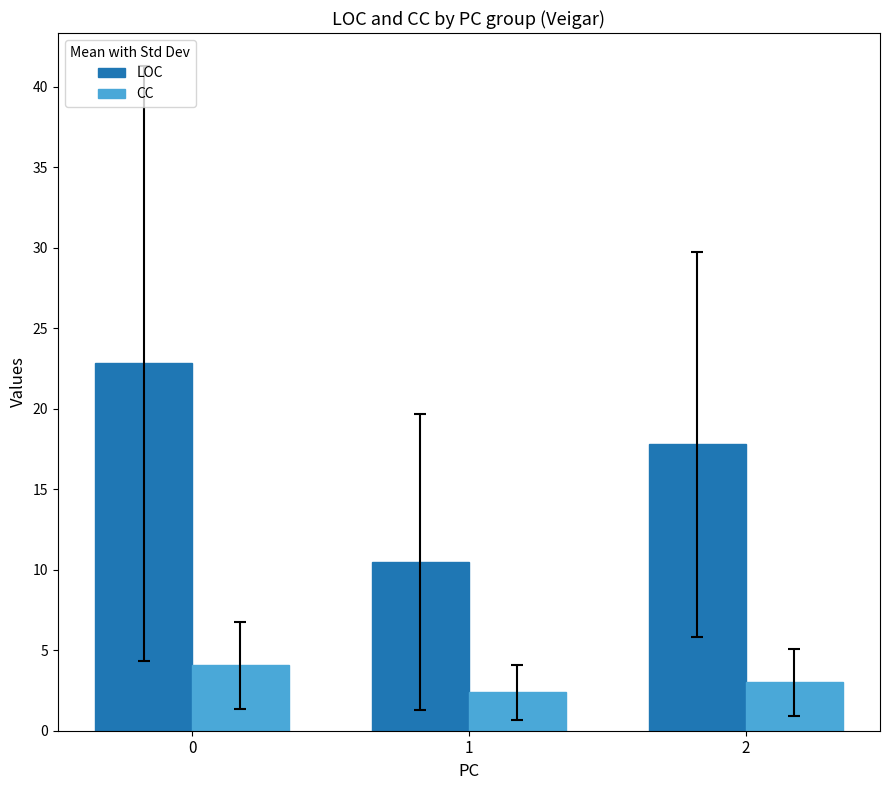

What is the sum of the LOC values at 2 and 1?

28.3